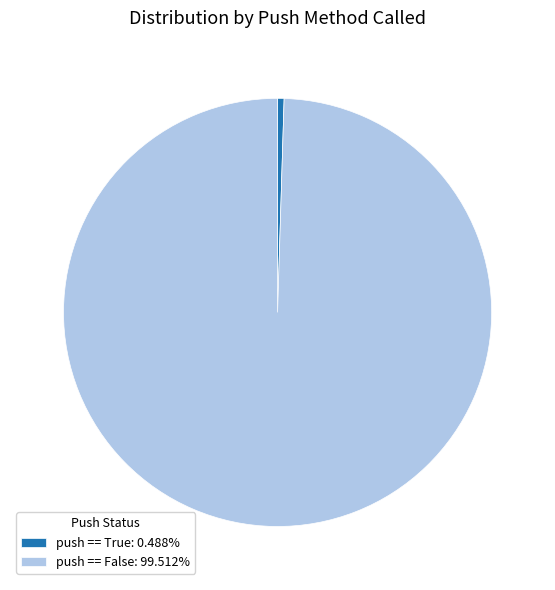

Which slice represents more than half of the pie?

push == False